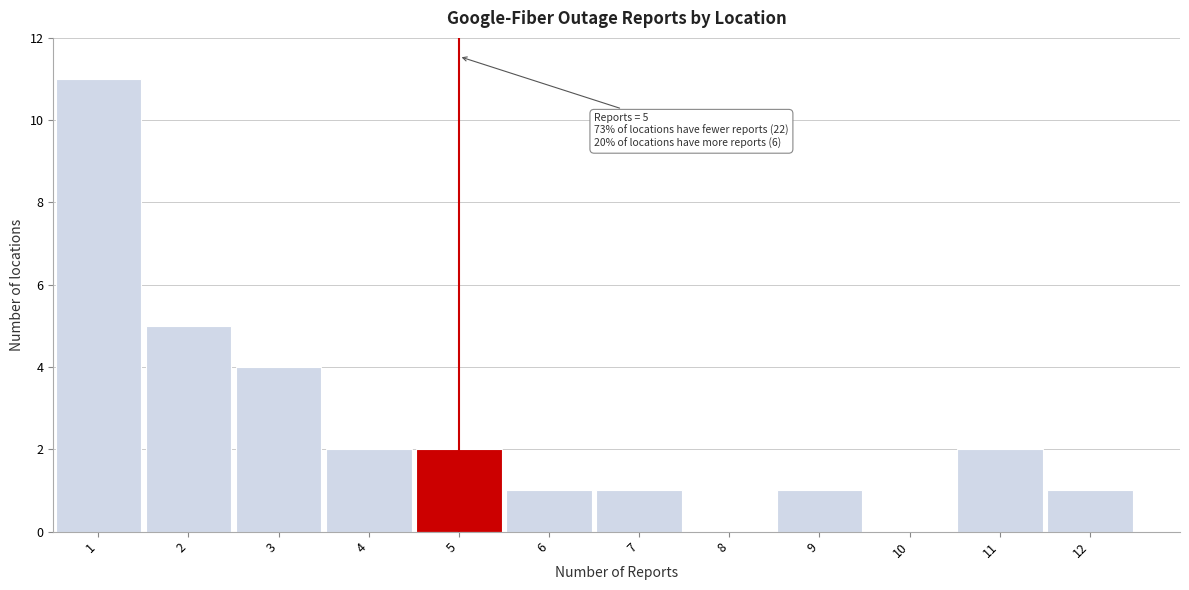

Which range on the x-axis has the tallest bar?

0.5 to 1.5